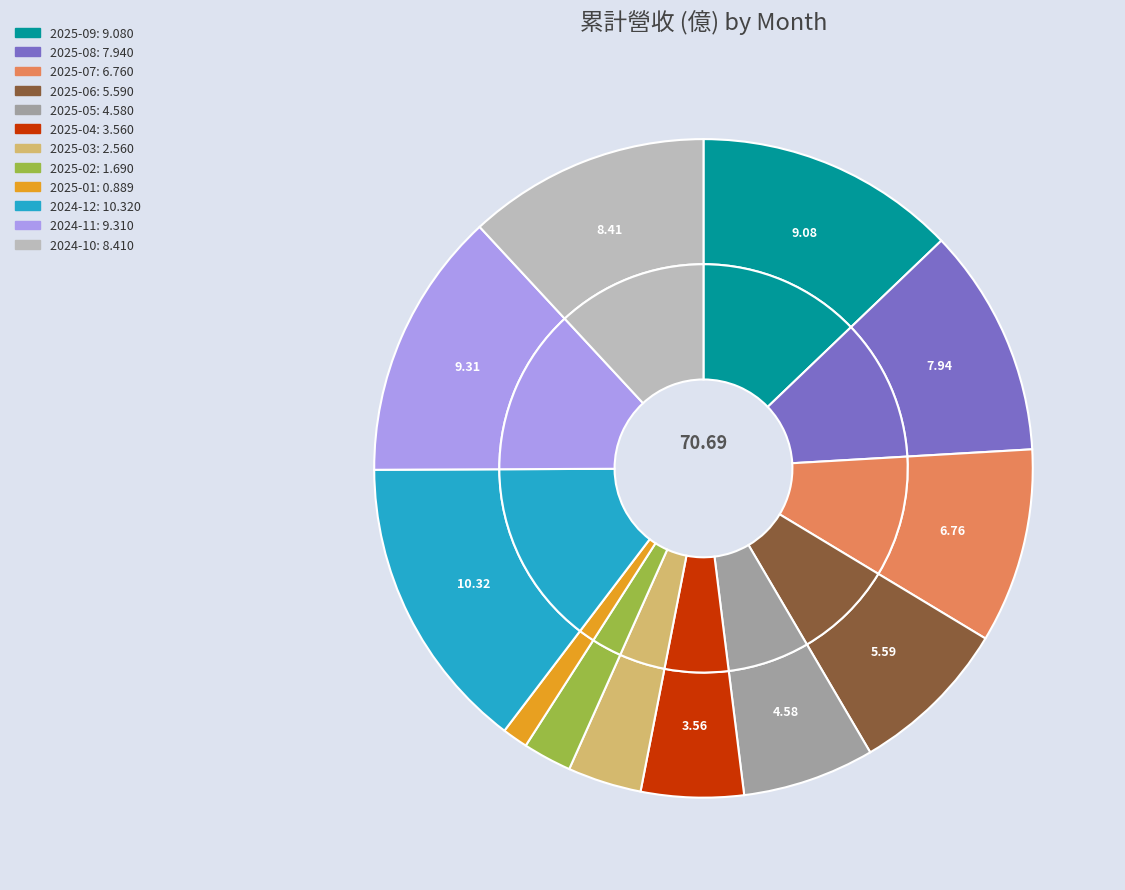

How much of the chart is everything except 2025-06?

92.1%